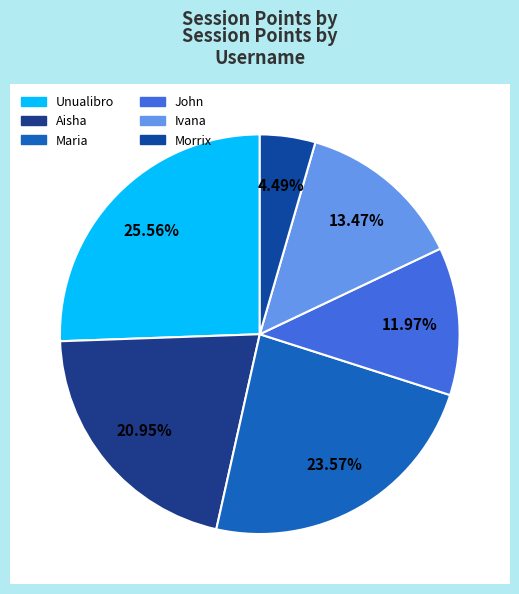

What is the change in value from Aisha to Morrix?

-132